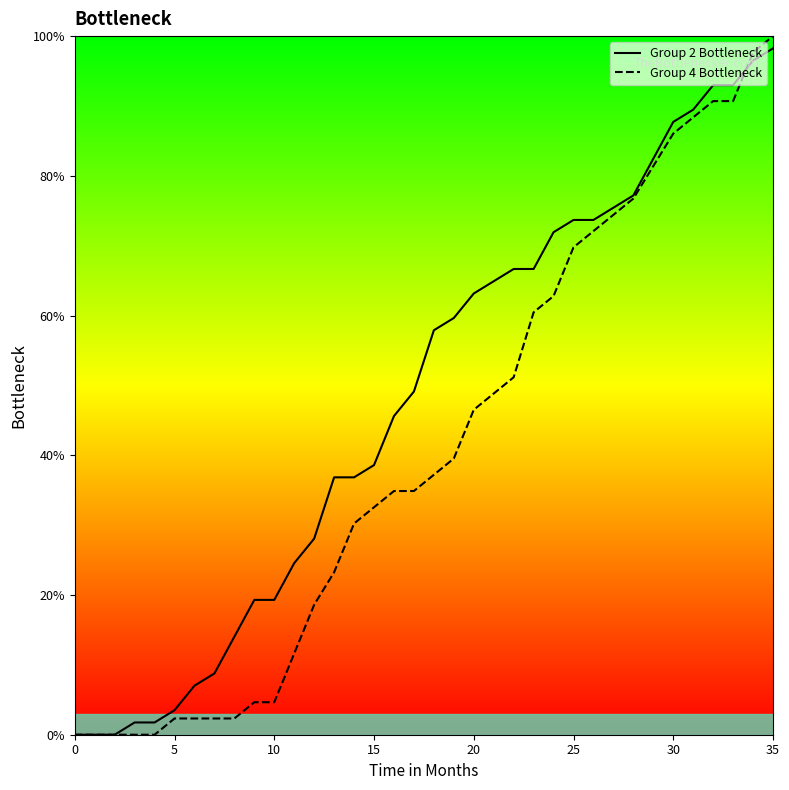

How many values in the Group 2 Bottleneck series are below 57?

18